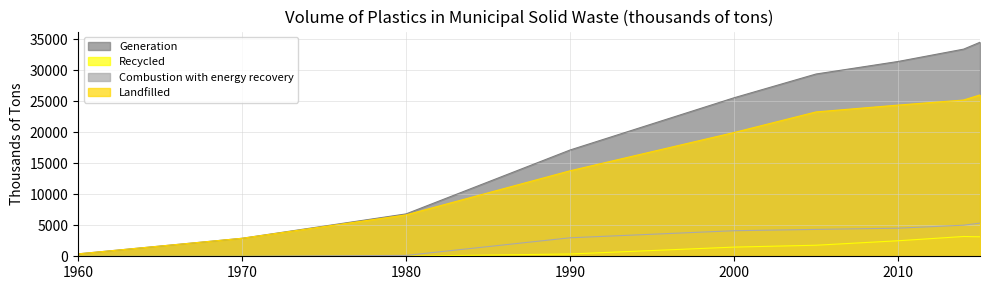

Between 1960 and 1970, which series saw the biggest shift?

Generation